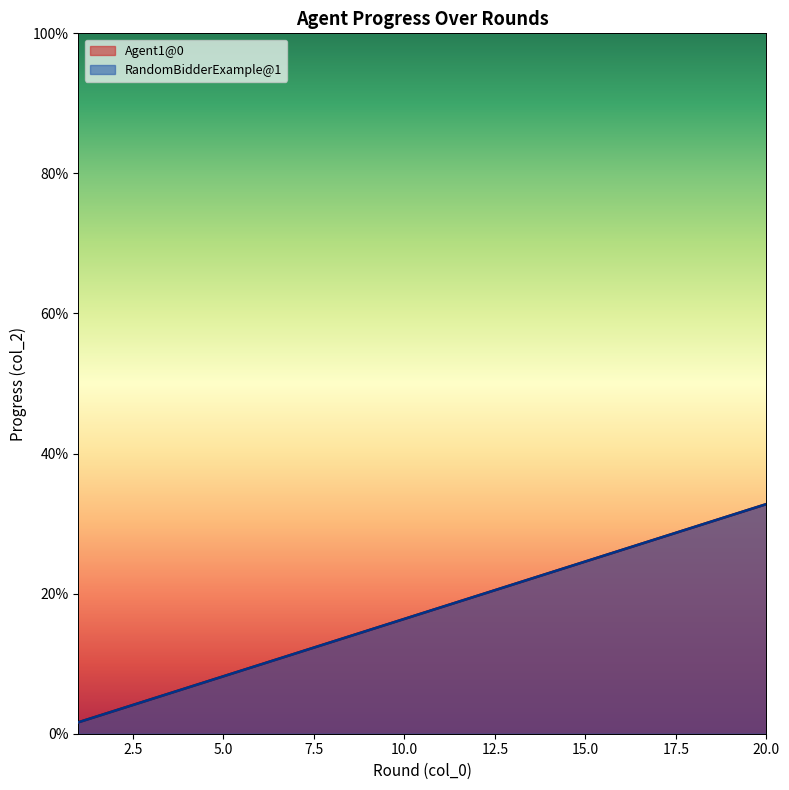

True or false: RandomBidderExample@1 and Agent1@0 cross at least once.

False